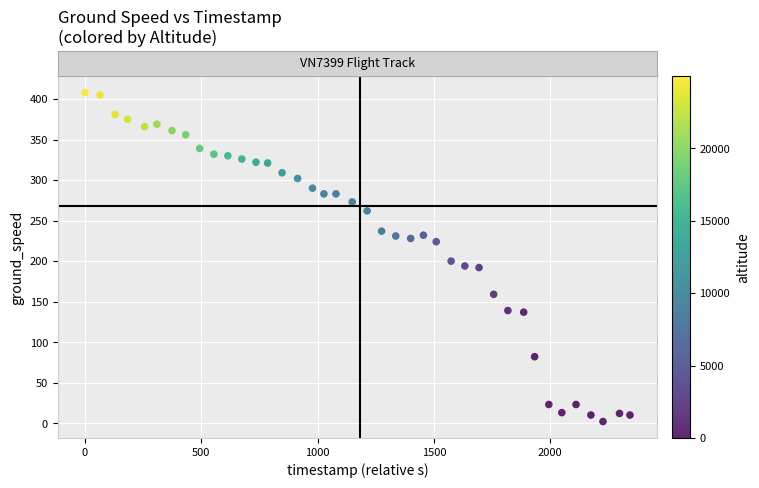

What Y value in the scatter plot is closest to 205?

200